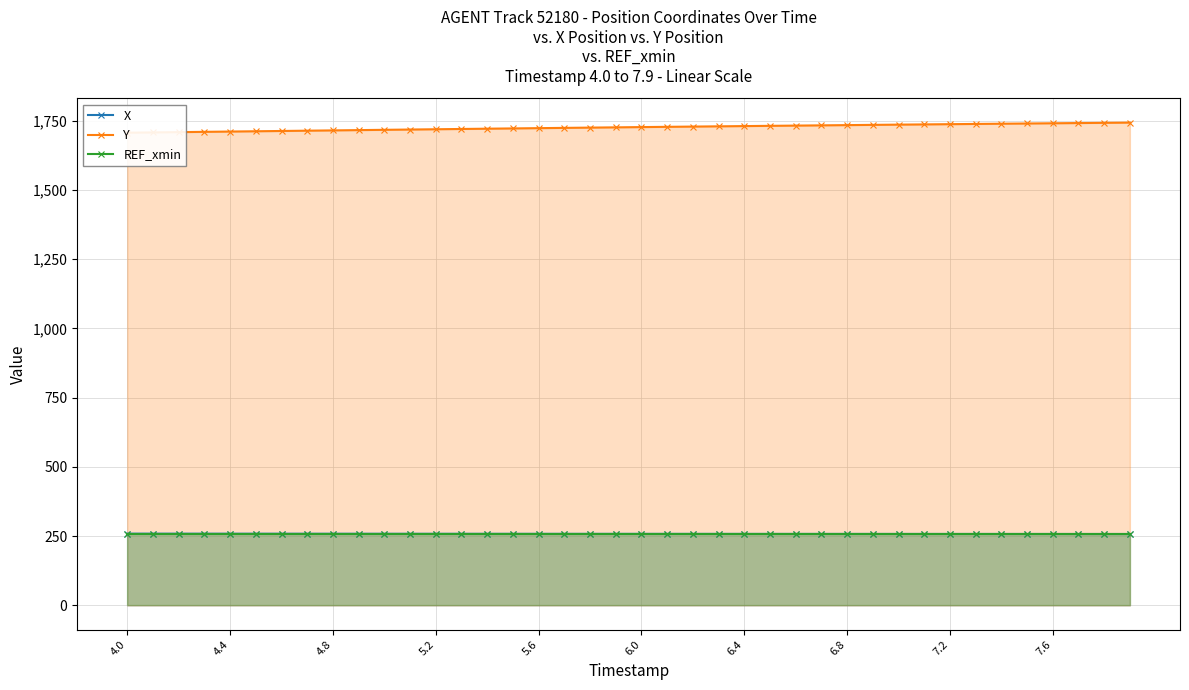

What is the lowest value of the REF_xmin series?

257.4